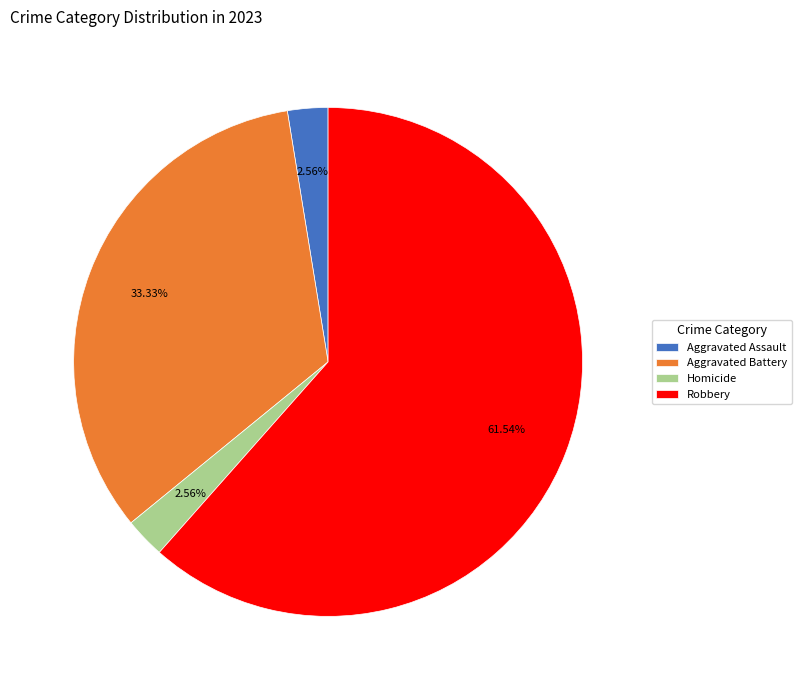

Which category has the biggest portion of the pie?

Robbery